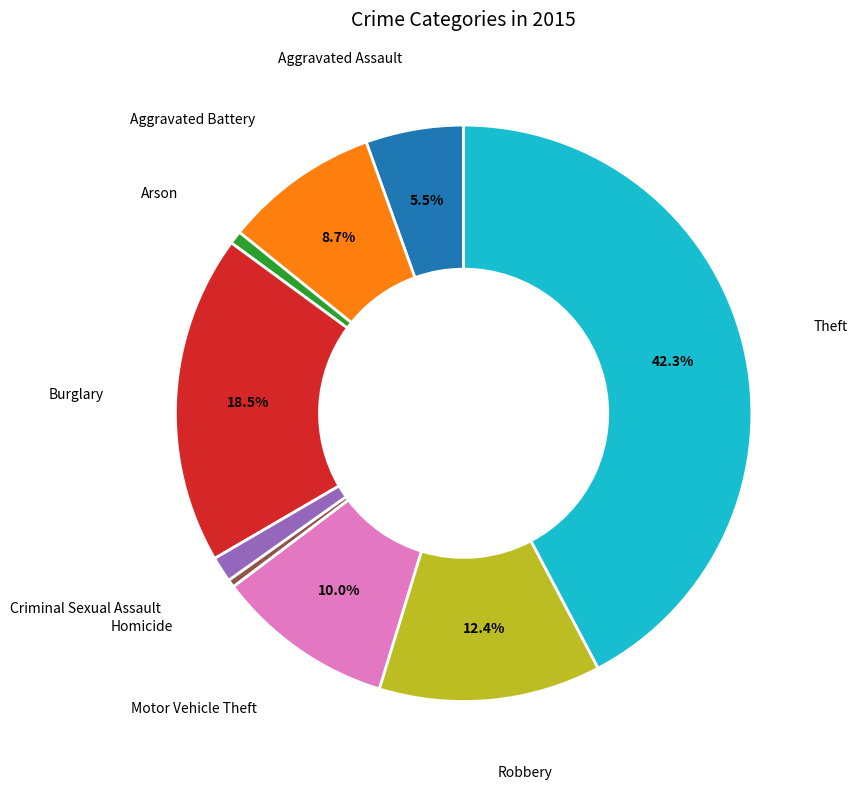

To the nearest percent, what is the average slice percentage?

11%